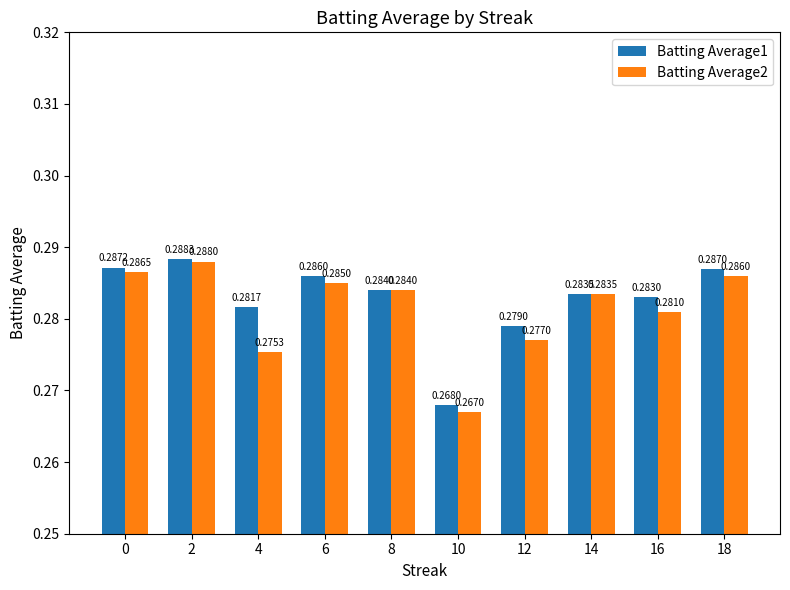

Between 12 and 14, which series saw the biggest shift?

Batting Average2